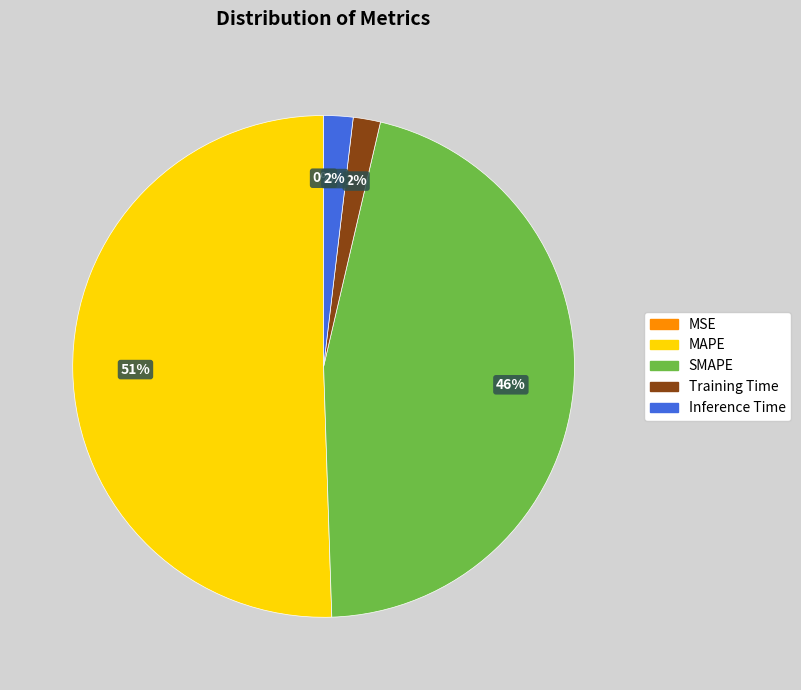

To the nearest percent, what is the difference between the Inference Time and SMAPE slice percentages?

44%